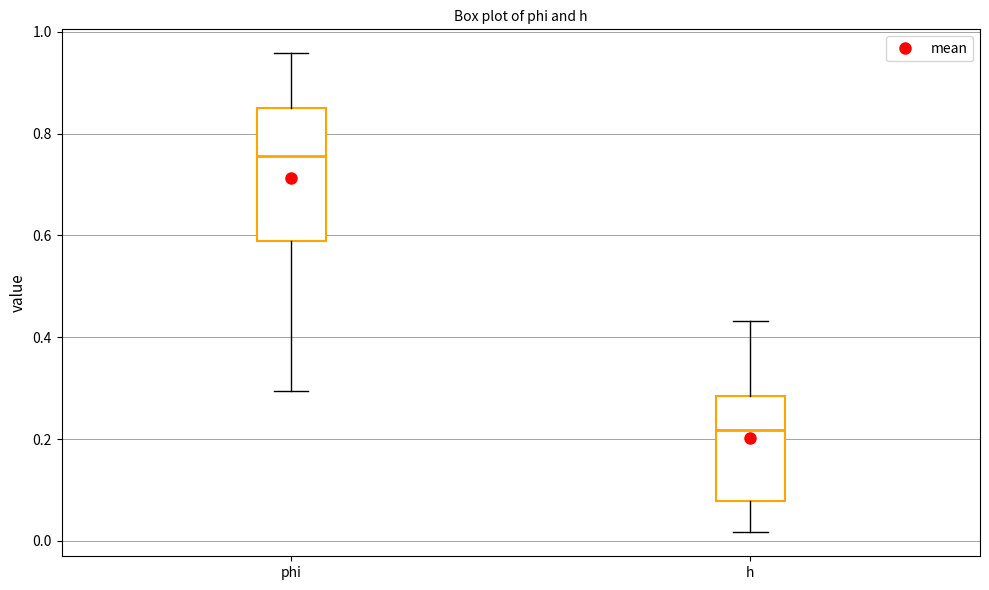

Which box is the tallest, from its lower edge to its upper edge?

phi